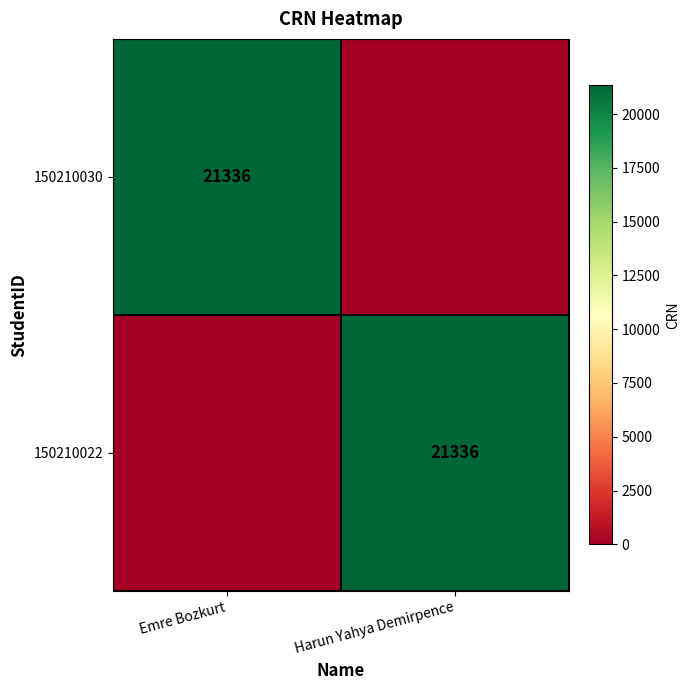

Is it true that 150210022 equals 21336 at Harun Yahya Demirpence?

True